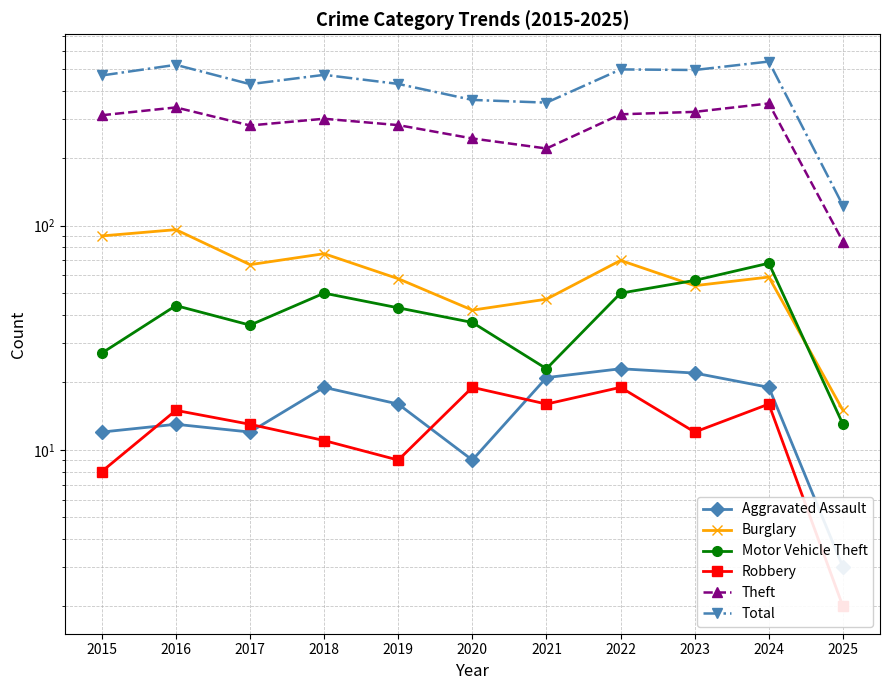

What are all the series names shown in the legend?

Aggravated Assault, Burglary, Motor Vehicle Theft, Robbery, Theft, Total